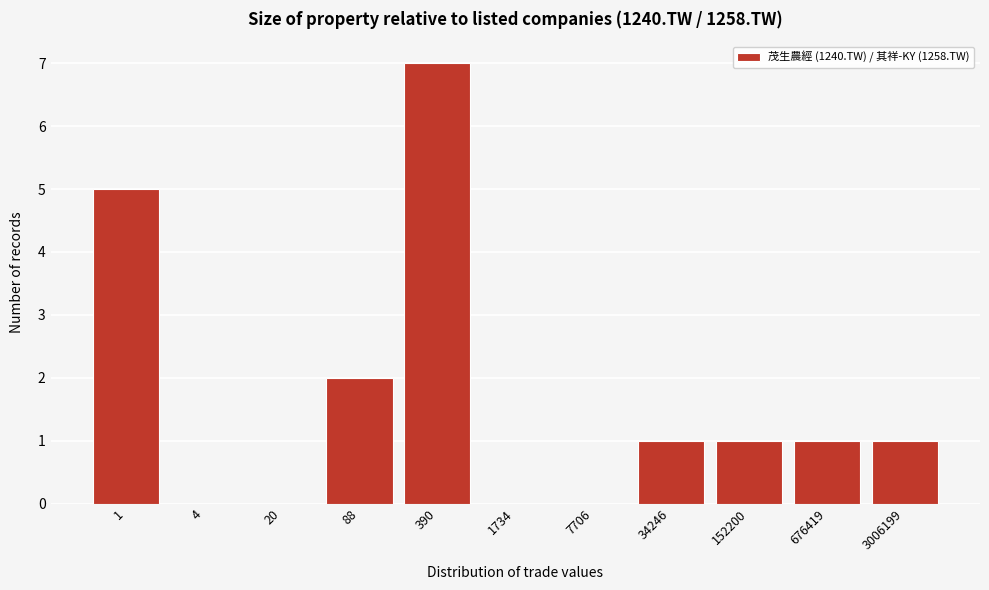

Reading left to right, transcribe all the data shown in this chart.

1=5	4=0	20=0	88=2	390=7	1734=0	7706=0	34246=1	152200=1	676419=1	3006199=1